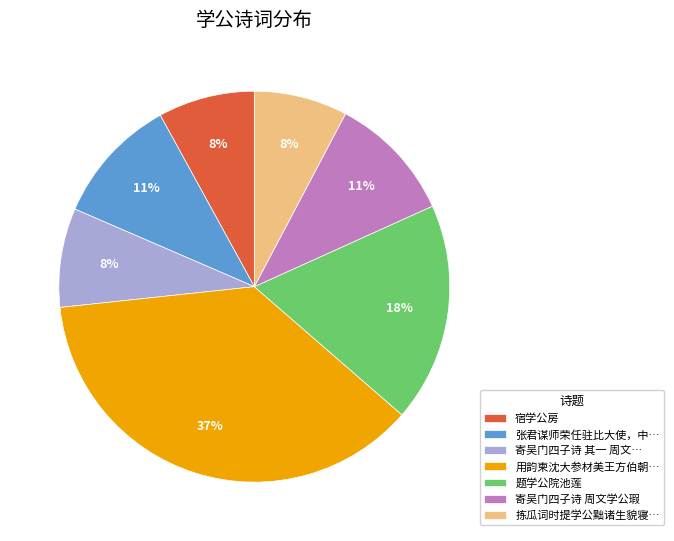

Do 拣瓜词时提学公黜诸生貌寝… and 寄吴门四子诗 其一 周文… together represent more than half of the pie?

No